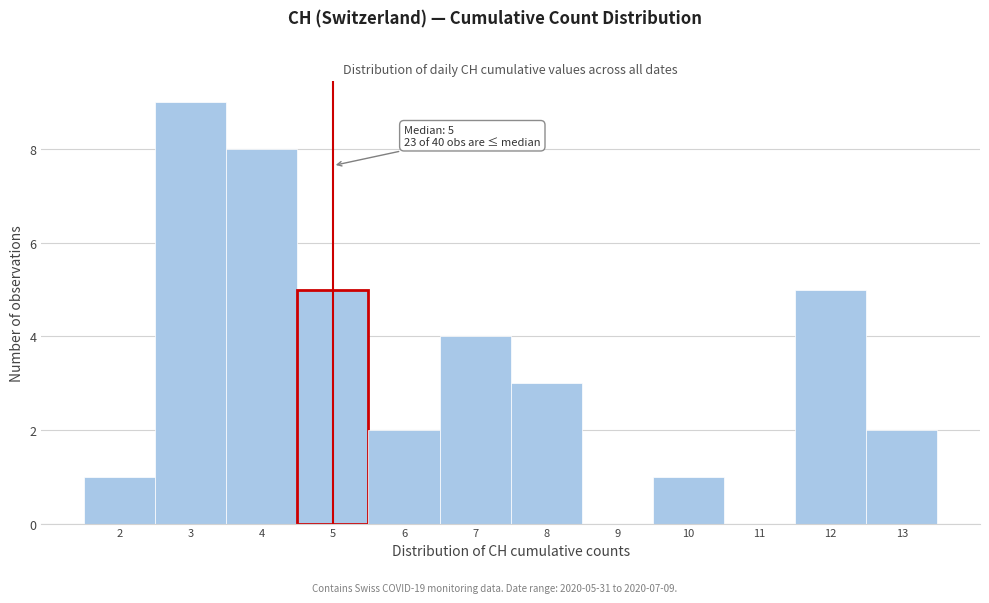

Which range on the x-axis has the tallest bar?

2.5 to 3.5